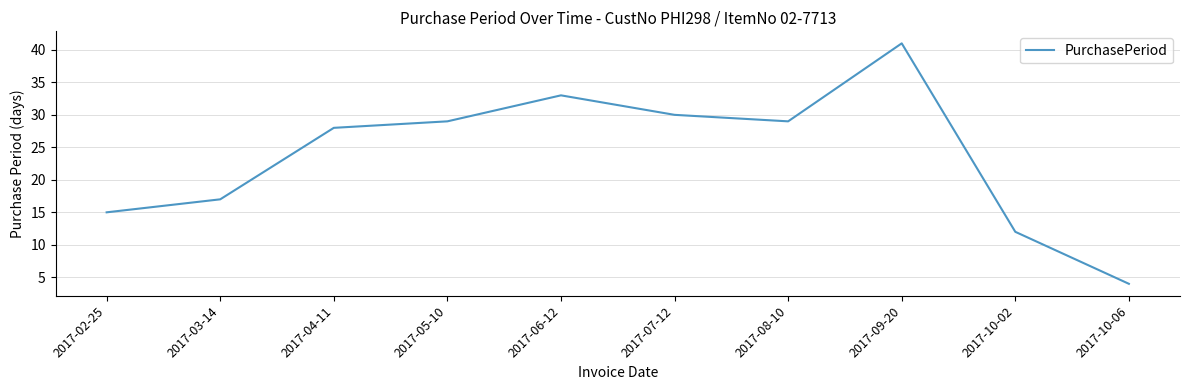

Reading right to left, what are all the values shown in this chart?

2017-10-06=4	2017-10-02=12	2017-09-20=41	2017-08-10=29	2017-07-12=30	2017-06-12=33	2017-05-10=29	2017-04-11=28	2017-03-14=17	2017-02-25=15